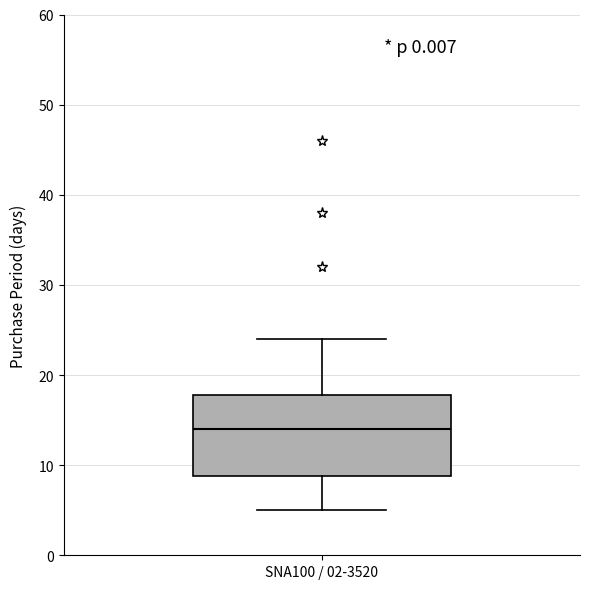

Read this box plot against the y-axis: the position of the median line, the range covered by the box, and the ends of both whiskers. The values are not printed on the chart, so give them approximately, as read against the axis.

median 14, box 9 to 18, whiskers 5 to 24